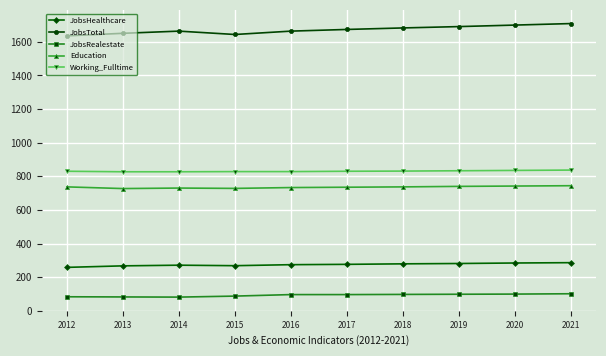

The JobsRealestate series shows 83 at 2012. True or false?

True